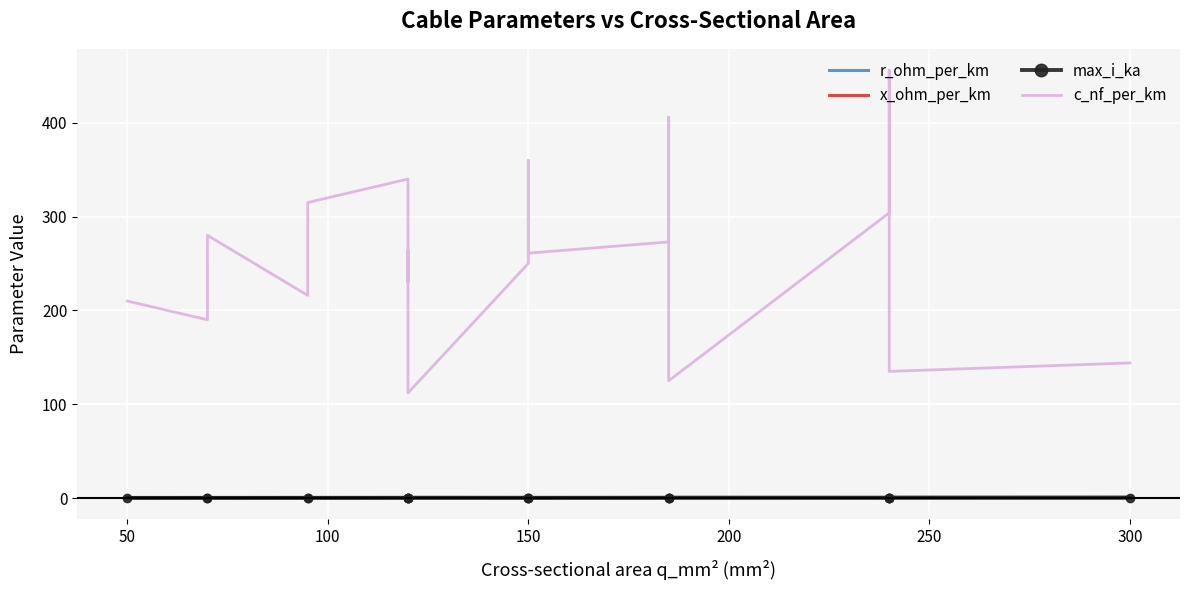

How many interior local valleys does the max_i_ka series have?

6